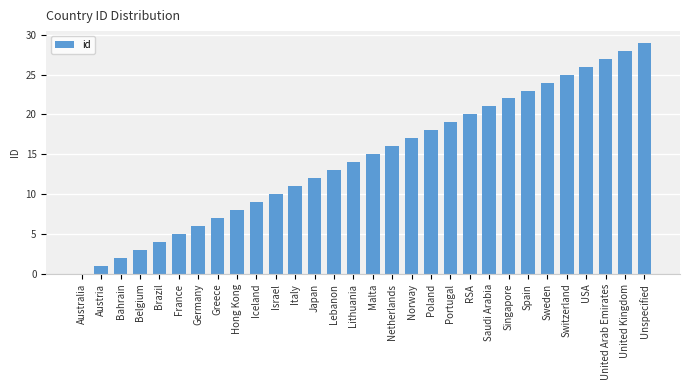

Reading right to left, extract all data points from this chart.

29	28	27	26	25	24	23	22	21	20	19	18	17	16	15	14	13	12	11	10	9	8	7	6	5	4	3	2	1	0